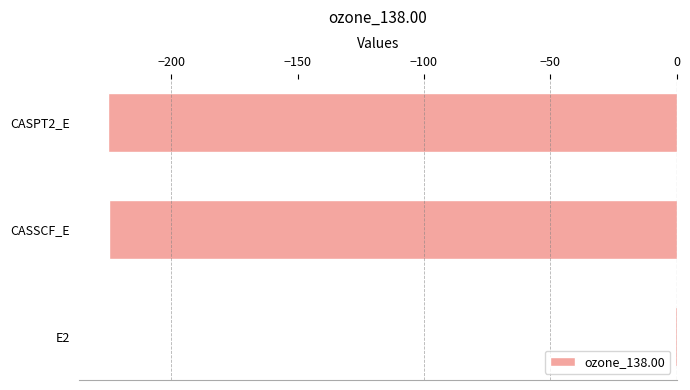

What is the maximum value shown in the chart?

-0.5